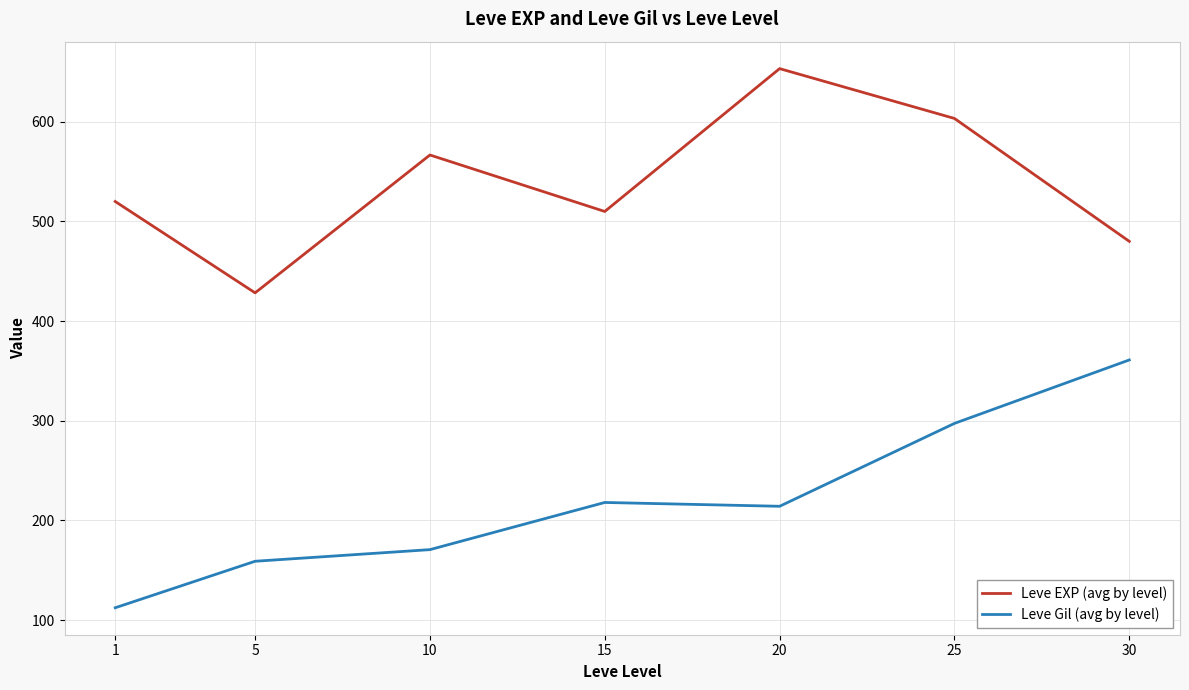

True or false: Leve Gil (avg by level) and Leve EXP (avg by level) intersect in this chart.

False